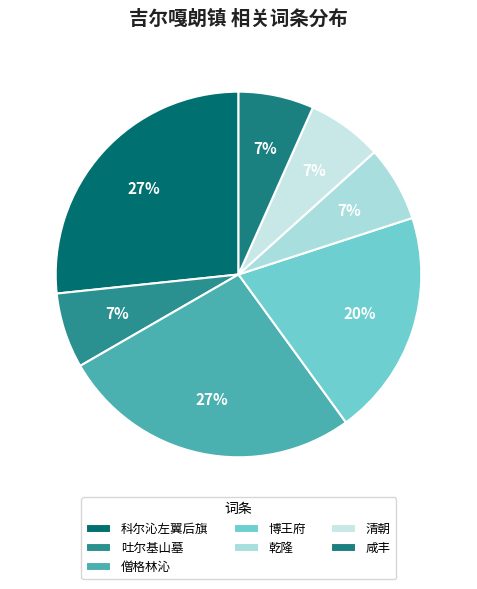

How many segments does this pie chart have?

7